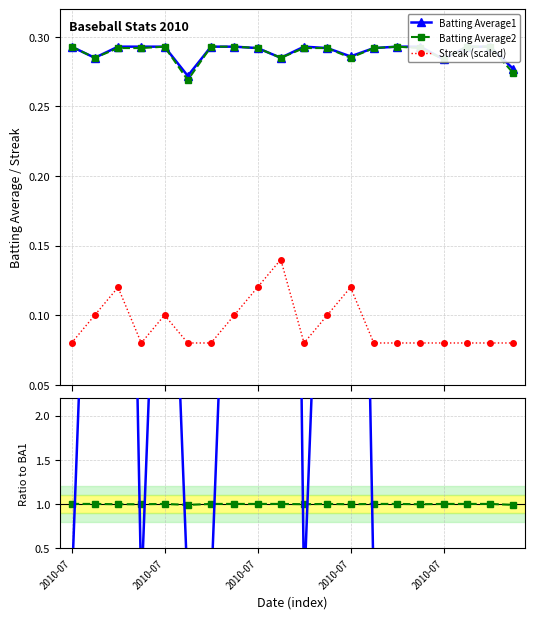

Count the Streak (scaled) values in the range 0 to 1.

20